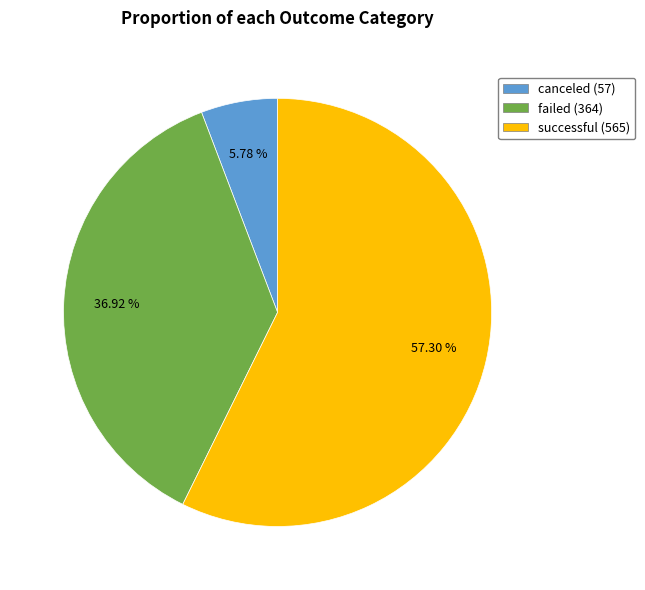

Which category has the smallest portion of the pie?

canceled